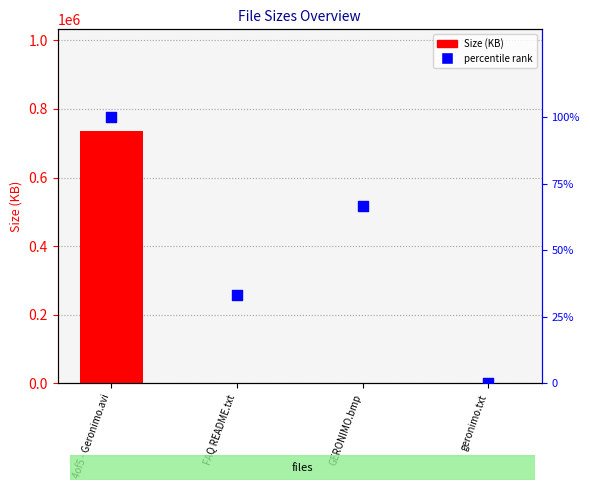

Which series contains the lowest Y value?

percentile rank